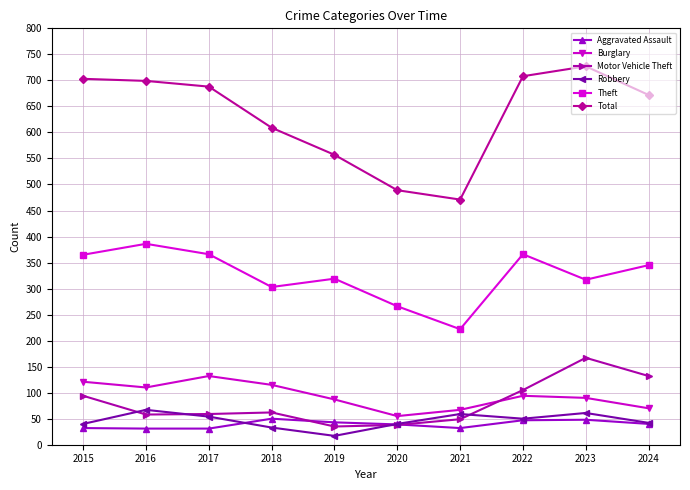

How many interior local valleys does the Total series have?

1